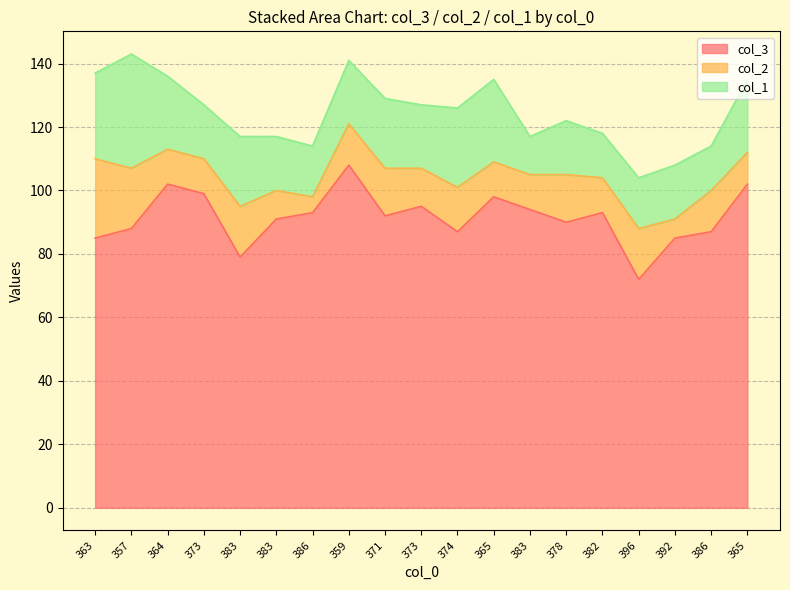

At which category is the sum across all series the highest?

357